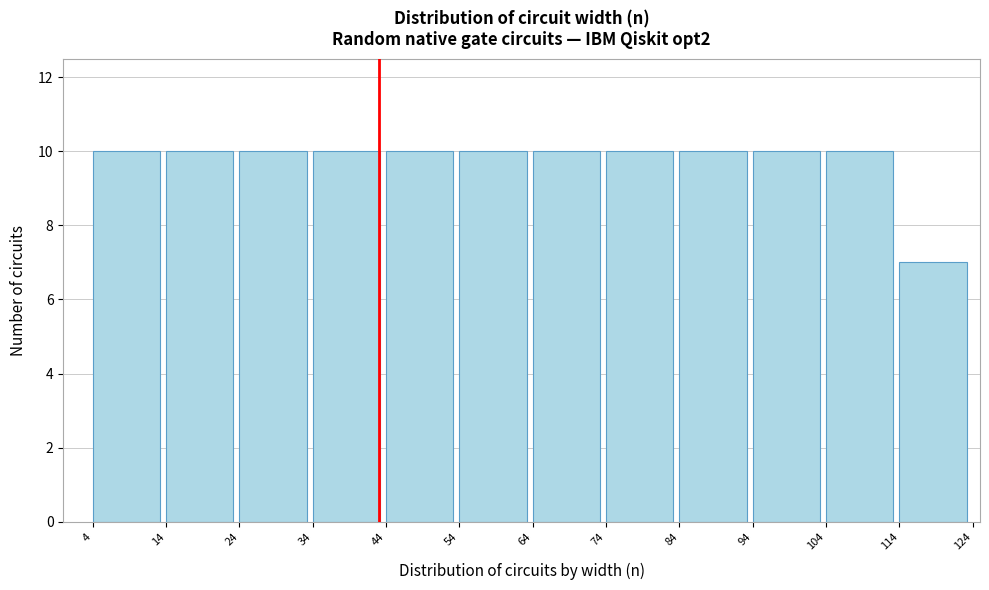

Reading left to right, transcribe this chart: for each bar, give the range it covers on the x-axis and its height. The values are not printed on the chart, so give them approximately, as read against the axis.

4 to 14: 10
14 to 24: 10
24 to 34: 10
34 to 44: 10
44 to 54: 10
54 to 64: 10
64 to 74: 10
74 to 84: 10
84 to 94: 10
94 to 104: 10
104 to 114: 10
114 to 124: 7